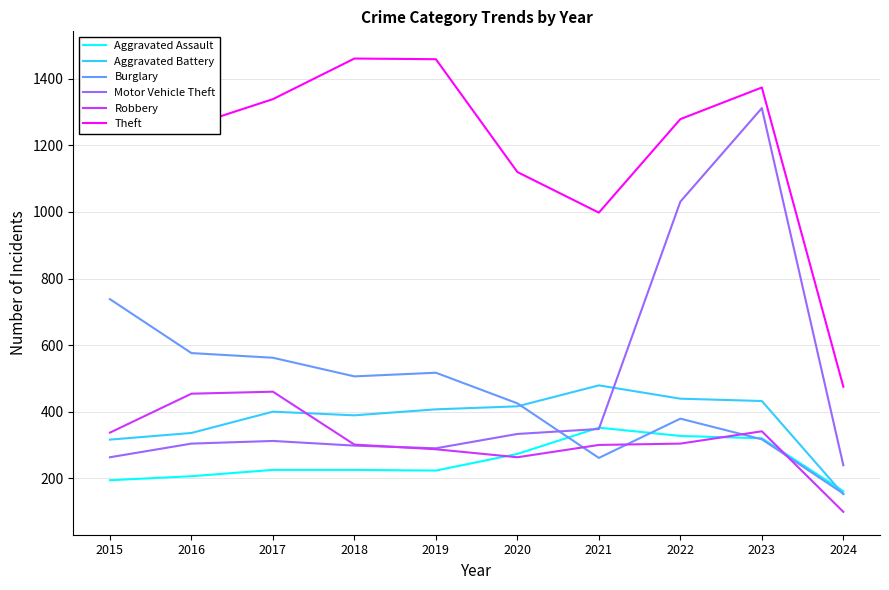

True or false: Robbery and Theft intersect in this chart.

False